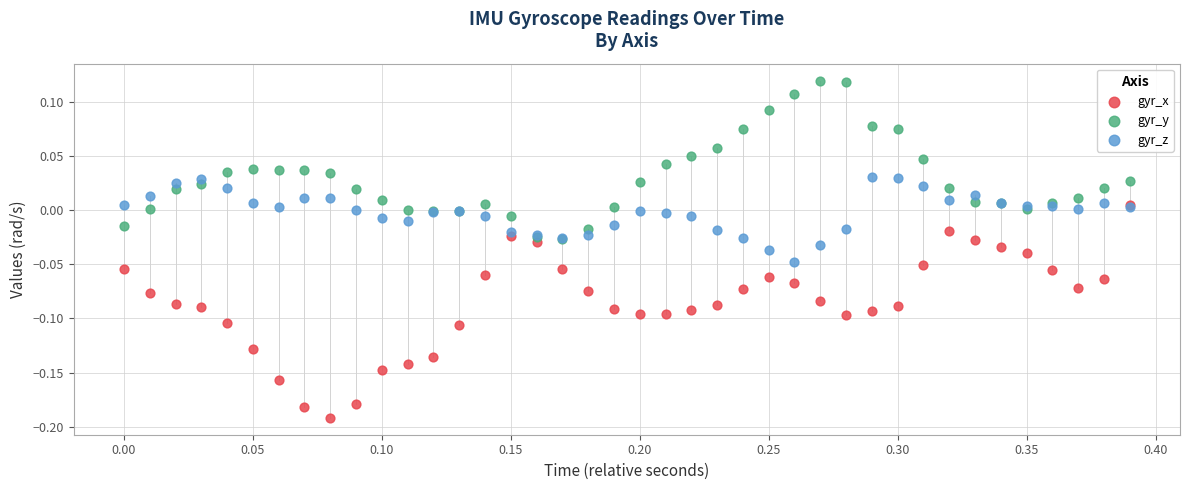

What are all the series names shown in the legend?

gyr_x, gyr_y, gyr_z